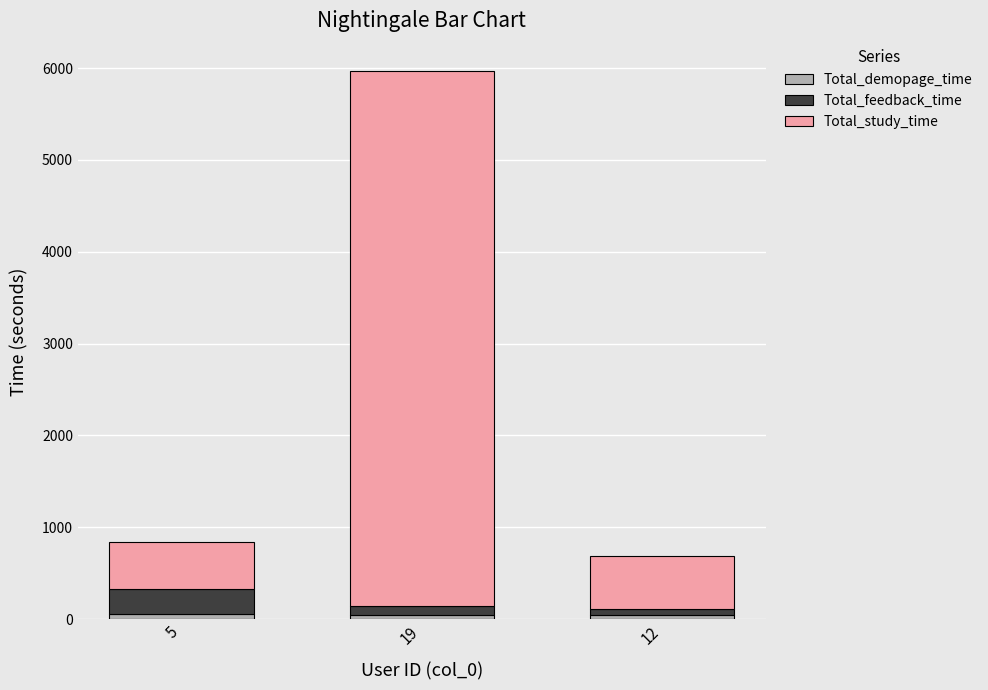

At which category is the sum across all series the highest?

19